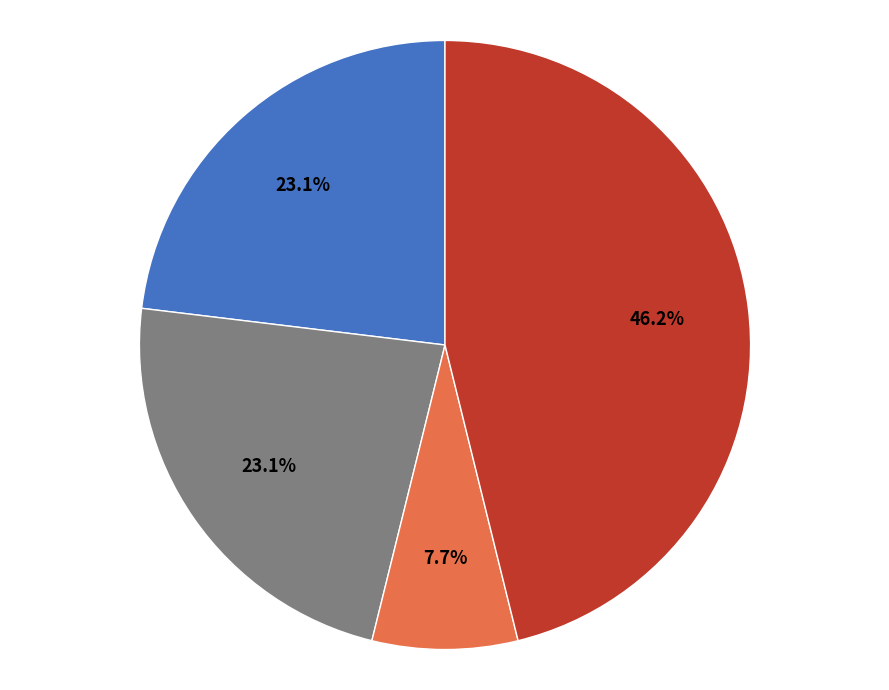

Is there any slice that represents more than half of the pie?

No